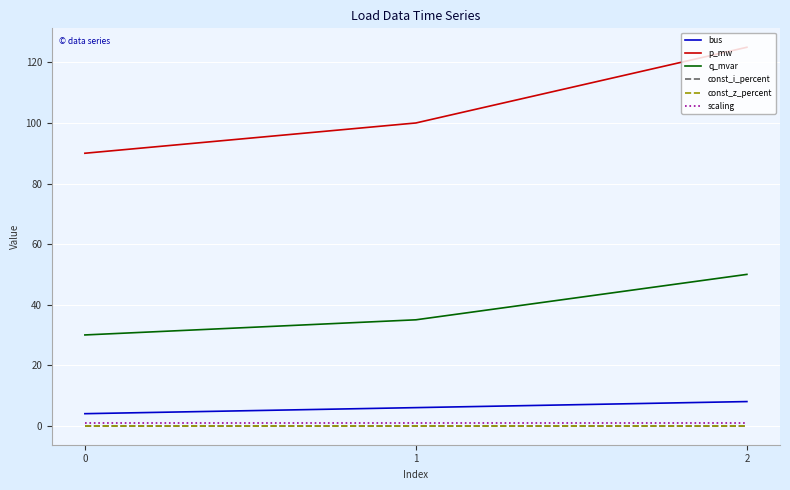

Is this an area chart (filled region under the line)?

No